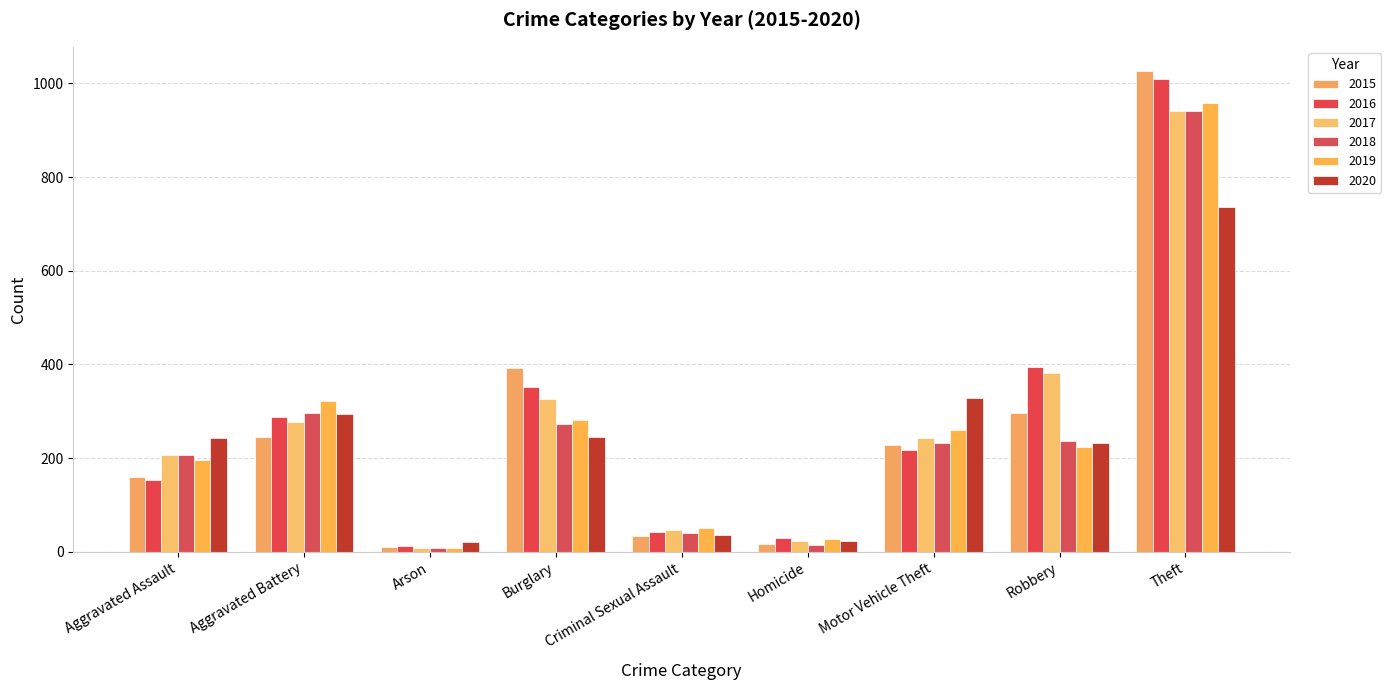

Does the chart contain stacked bars?

No